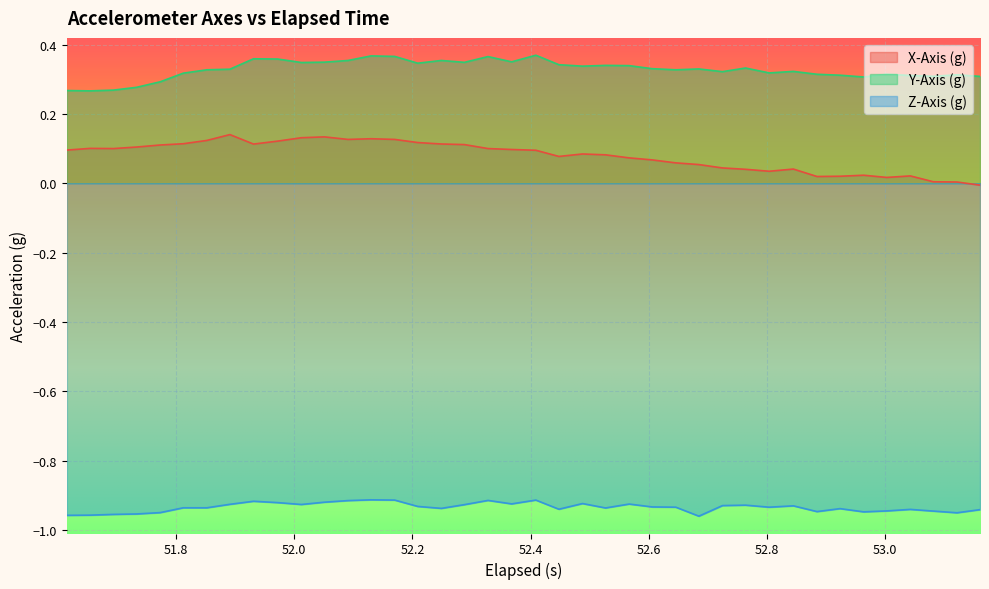

What is the difference between the maximum and minimum values in the X-Axis (g) series?

0.1